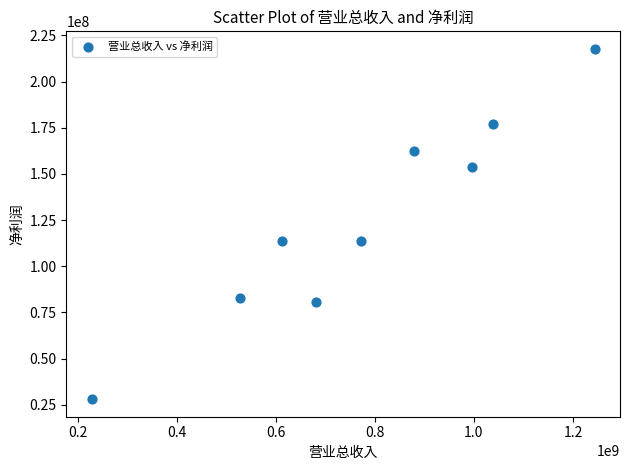

What is the range of X values (max minus min)?

1015891976.0